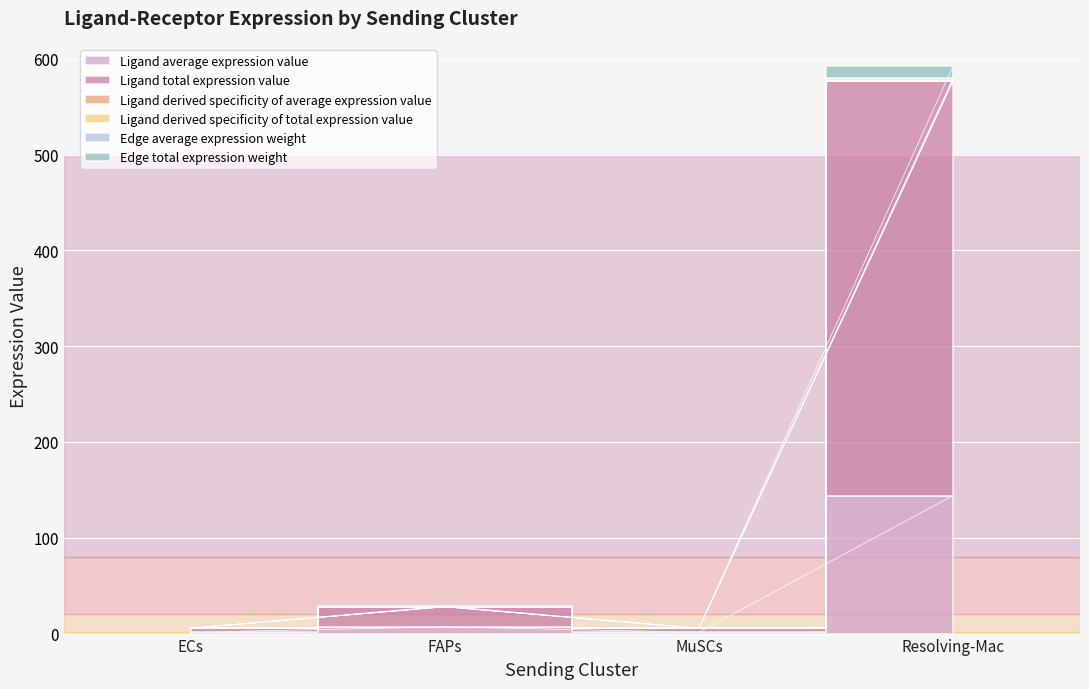

True or false: Ligand average expression value and Edge average expression weight cross at least once.

False